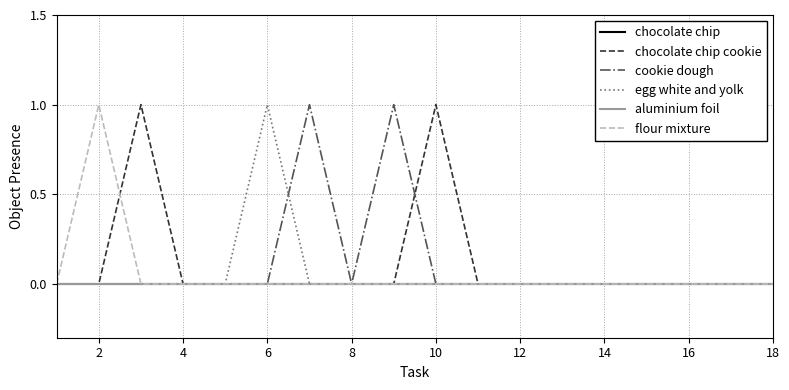

Reading left to right, extract all data points from this chart.

chocolate chip: 0	0	0	0	0	0	0	0	0	0	0	0	0	0	0	0	0	0
chocolate chip cookie: 0	0	1	0	0	0	0	0	0	1	0	0	0	0	0	0	0	0
cookie dough: 0	0	0	0	0	0	1	0	1	0	0	0	0	0	0	0	0	0
egg white and yolk: 0	0	0	0	0	1	0	0	0	0	0	0	0	0	0	0	0	0
aluminium foil: 0	0	0	0	0	0	0	0	0	0	0	0	0	0	0	0	0	0
flour mixture: 0	1	0	0	0	0	0	0	0	0	0	0	0	0	0	0	0	0